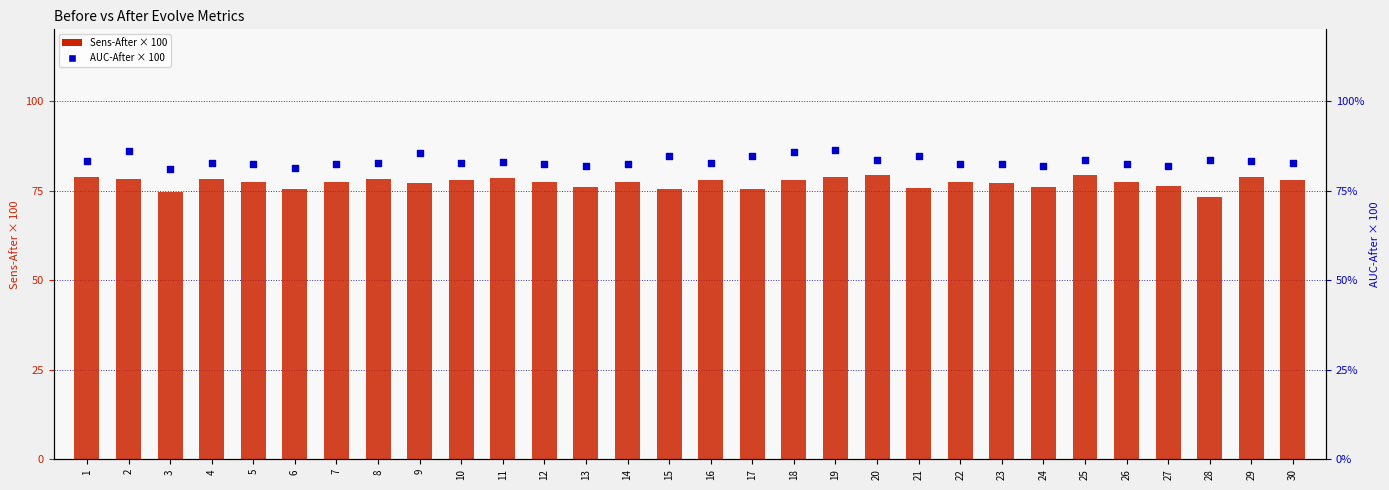

Is the value of AUC-After (percentile) at 9 greater than the value of Sens-After (count-like) at 20?

Yes